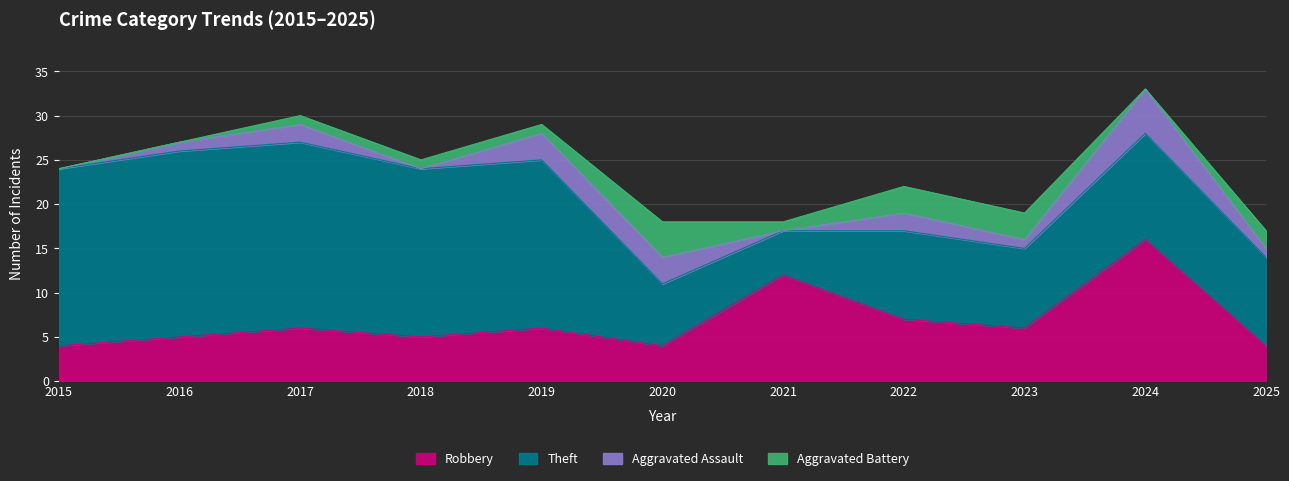

At which label is Theft closest to 13?

2024